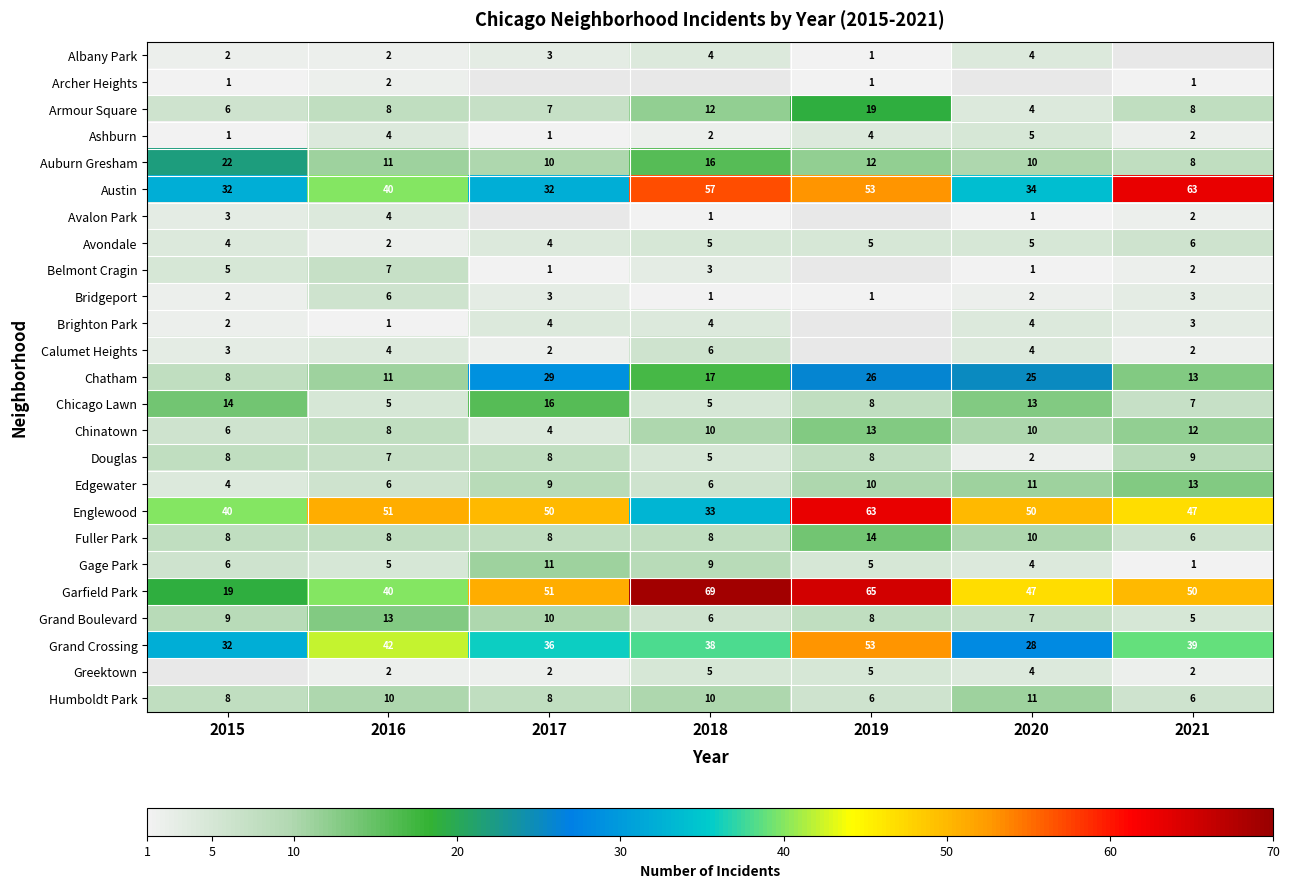

Which has a higher value, 2018 or 2015?

2018